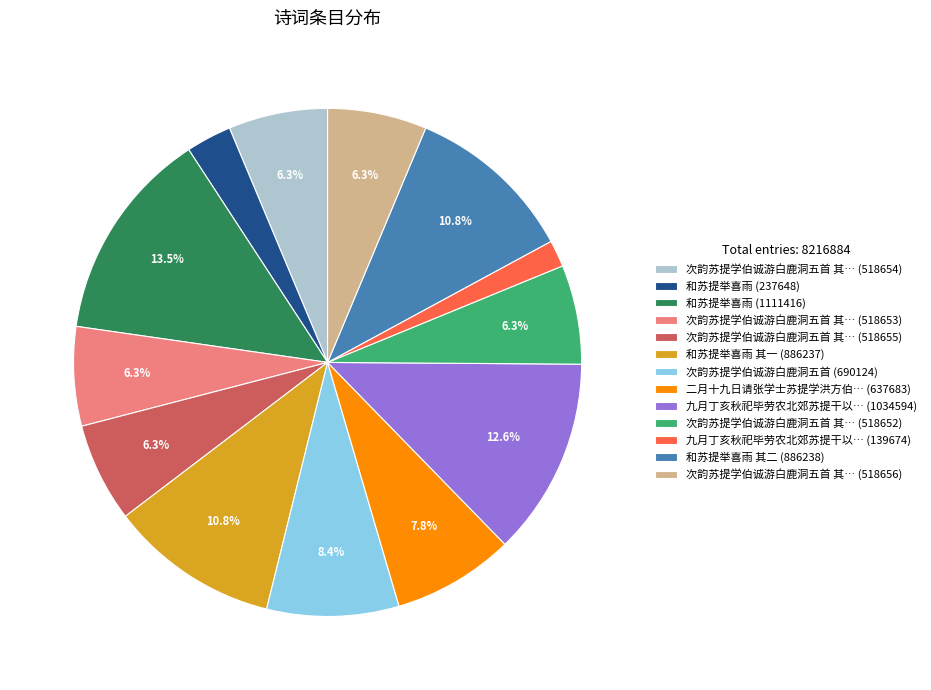

How much of the chart is everything except 次韵苏提学伯诚游白鹿洞五首 其… (518656)?

93.7%